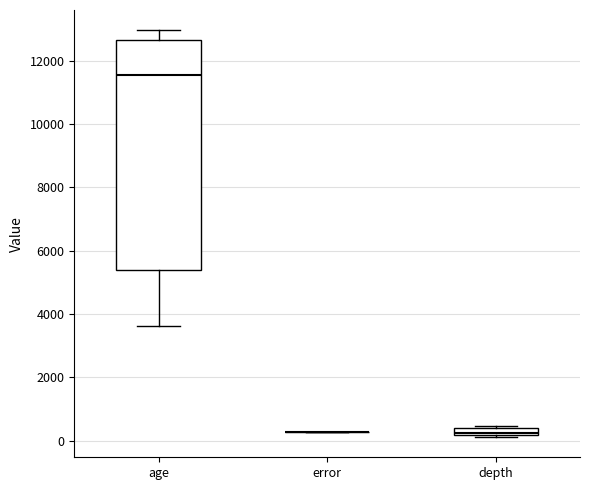

Which box is the tallest, from its lower edge to its upper edge?

age